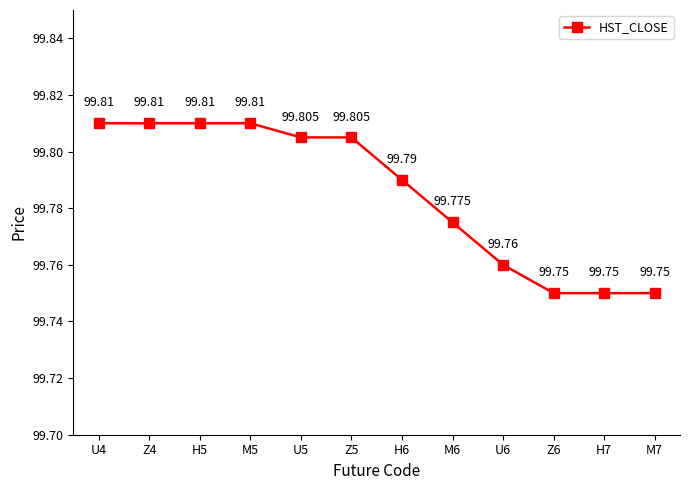

Reading left to right, transcribe all the data shown in this chart.

99.8	99.8	99.8	99.8	99.8	99.8	99.8	99.8	99.8	99.8	99.8	99.8